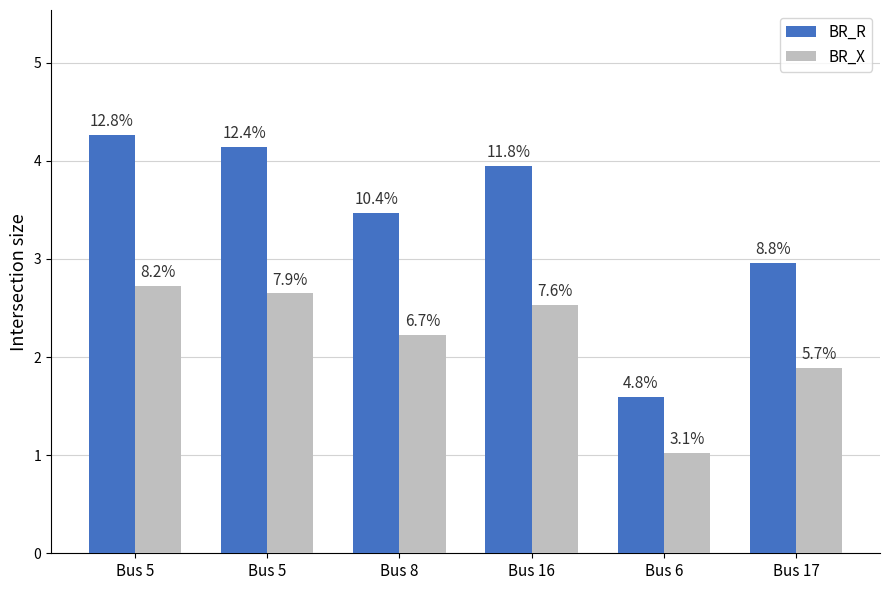

True or false: BR_R has a value of 0.5 at Bus 6.

False